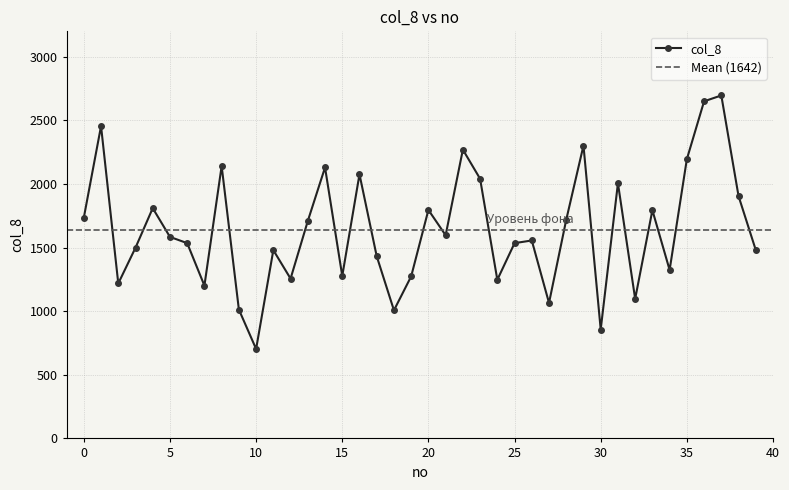

What is the minimum value shown in the chart?

703